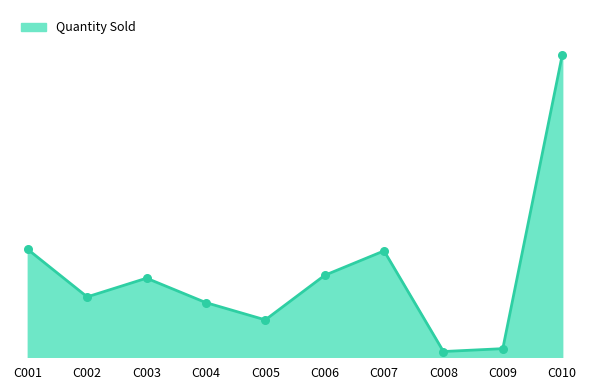

Is this an area chart (filled region under the line)?

Yes